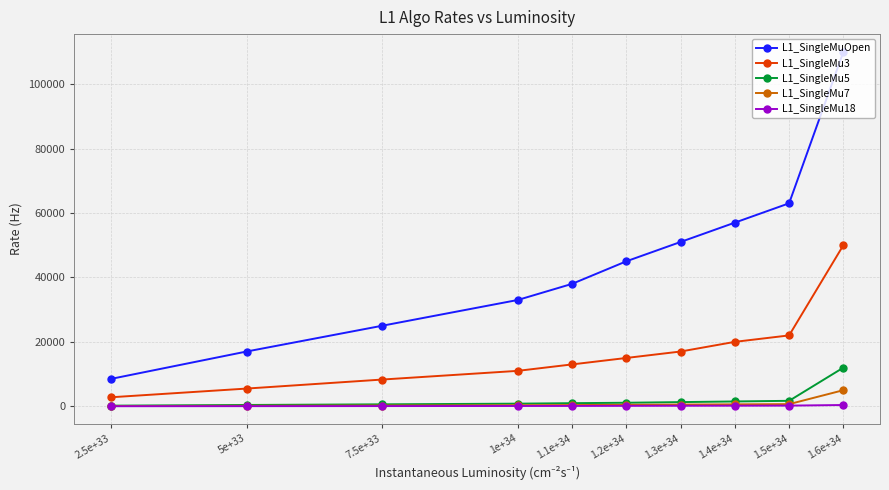

Which has a higher value, 1.5e+34 or 1.4e+34?

1.5e+34